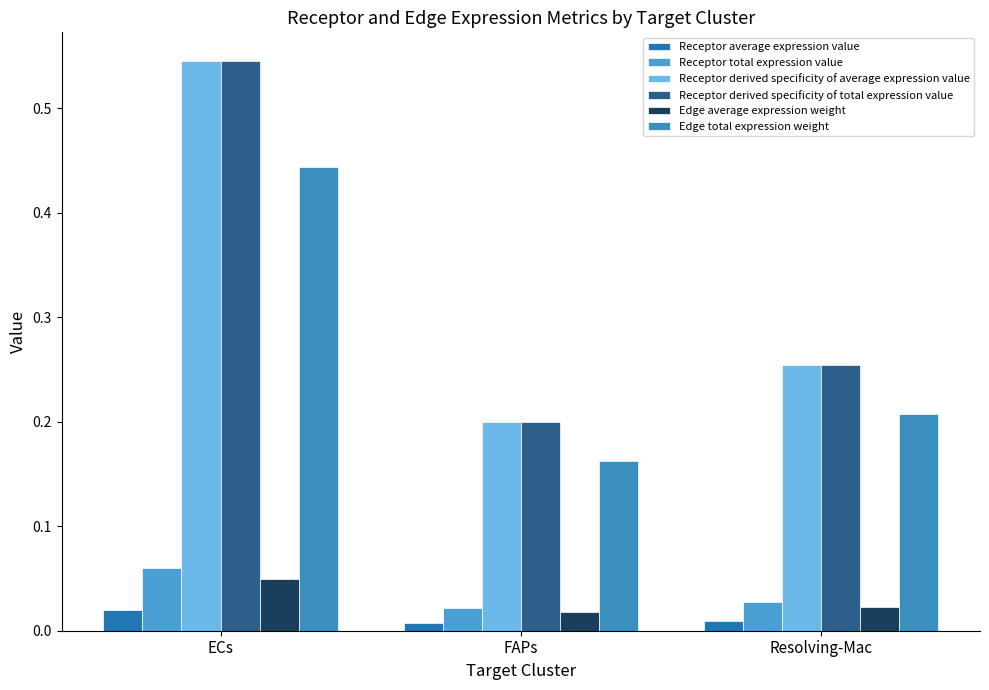

What is the highest value of the Receptor total expression value series?

0.1